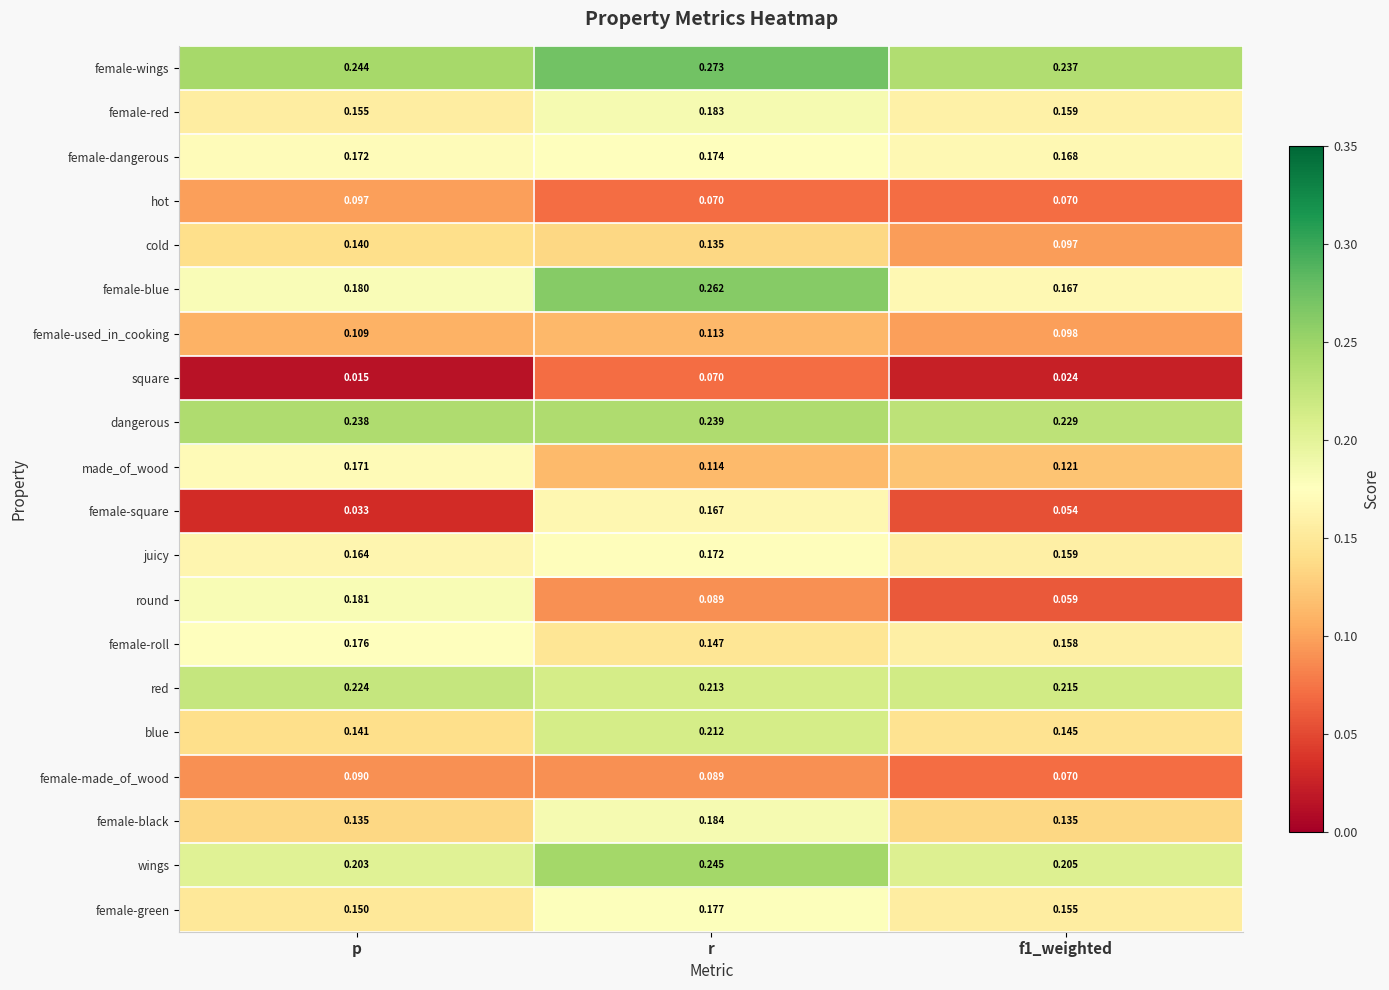

At which label is blue closest to 0?

p